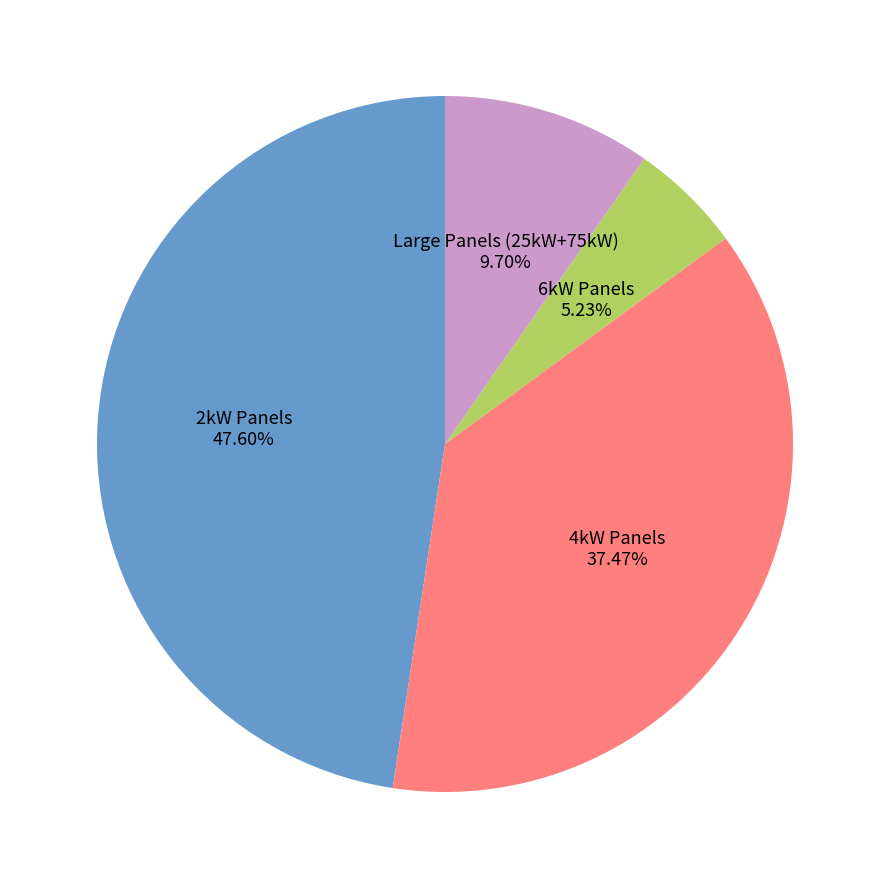

Does 2kW Panels account for over 50% of the chart?

No